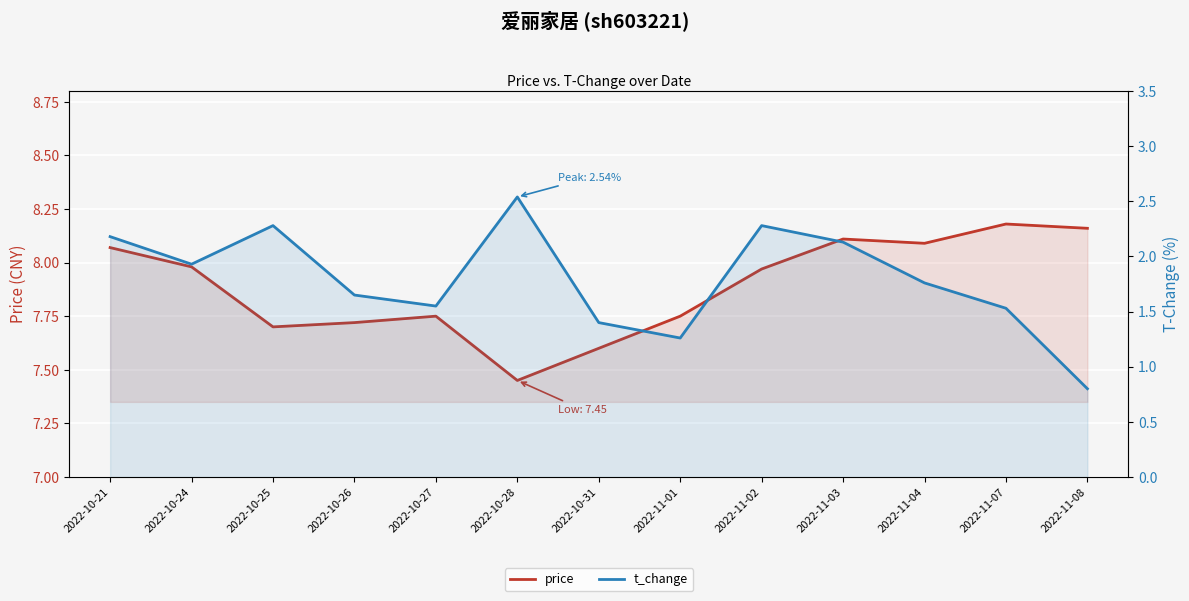

Which series has the largest range (max minus min)?

t_change